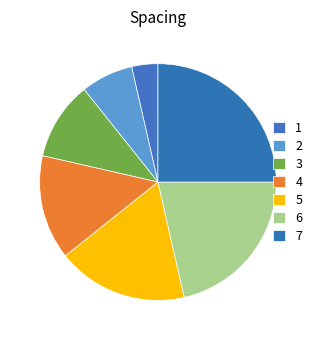

How many slices are in this pie chart?

7